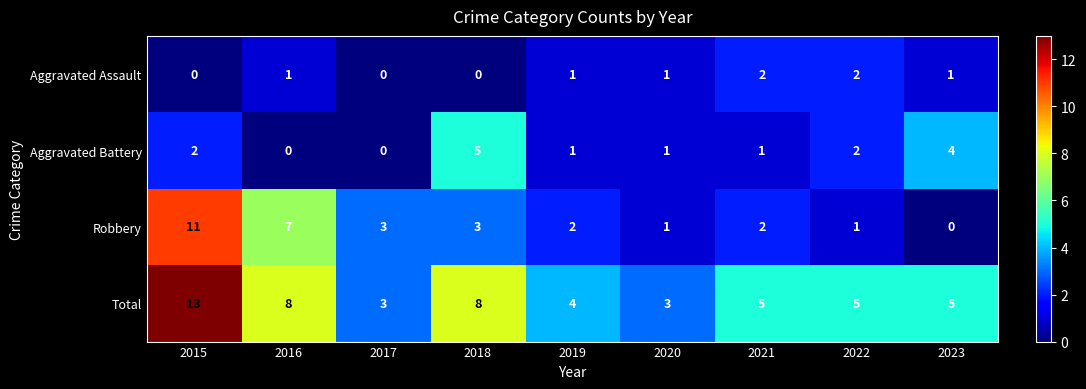

What is the sum of all Robbery values?

30